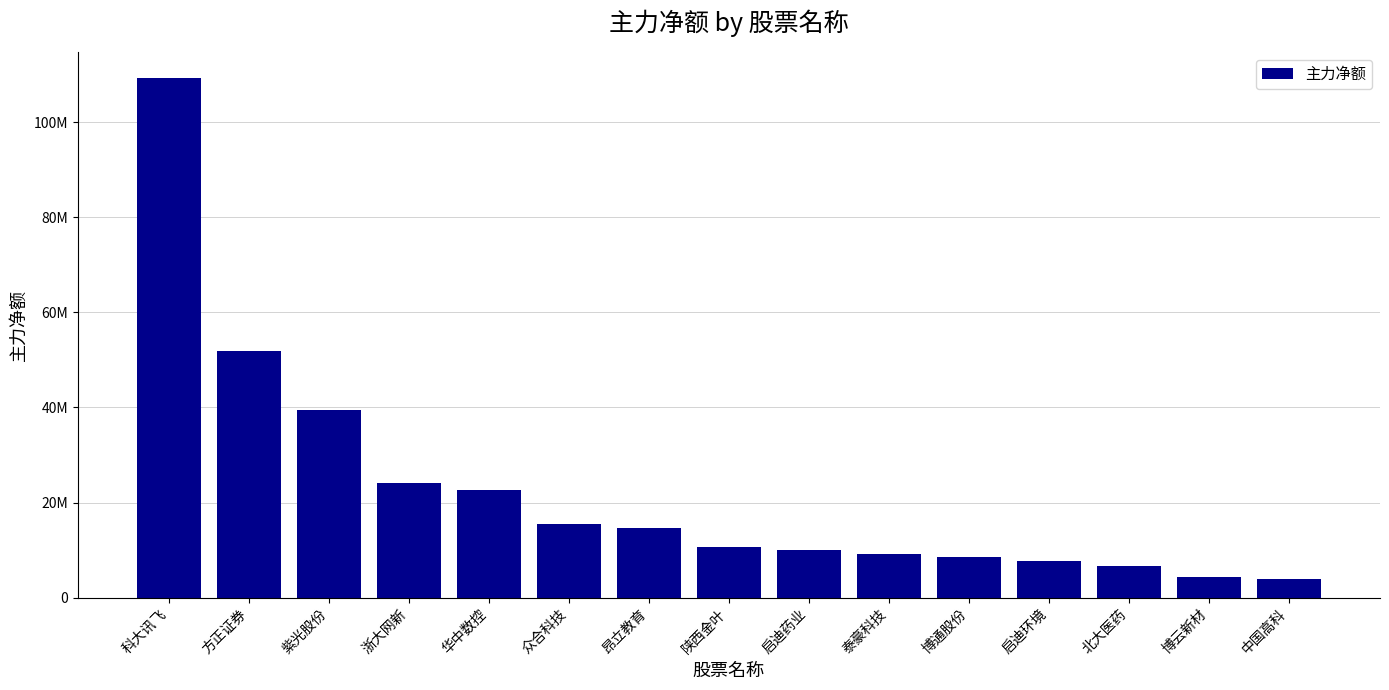

Where does the data first go above 10582396?

科大讯飞